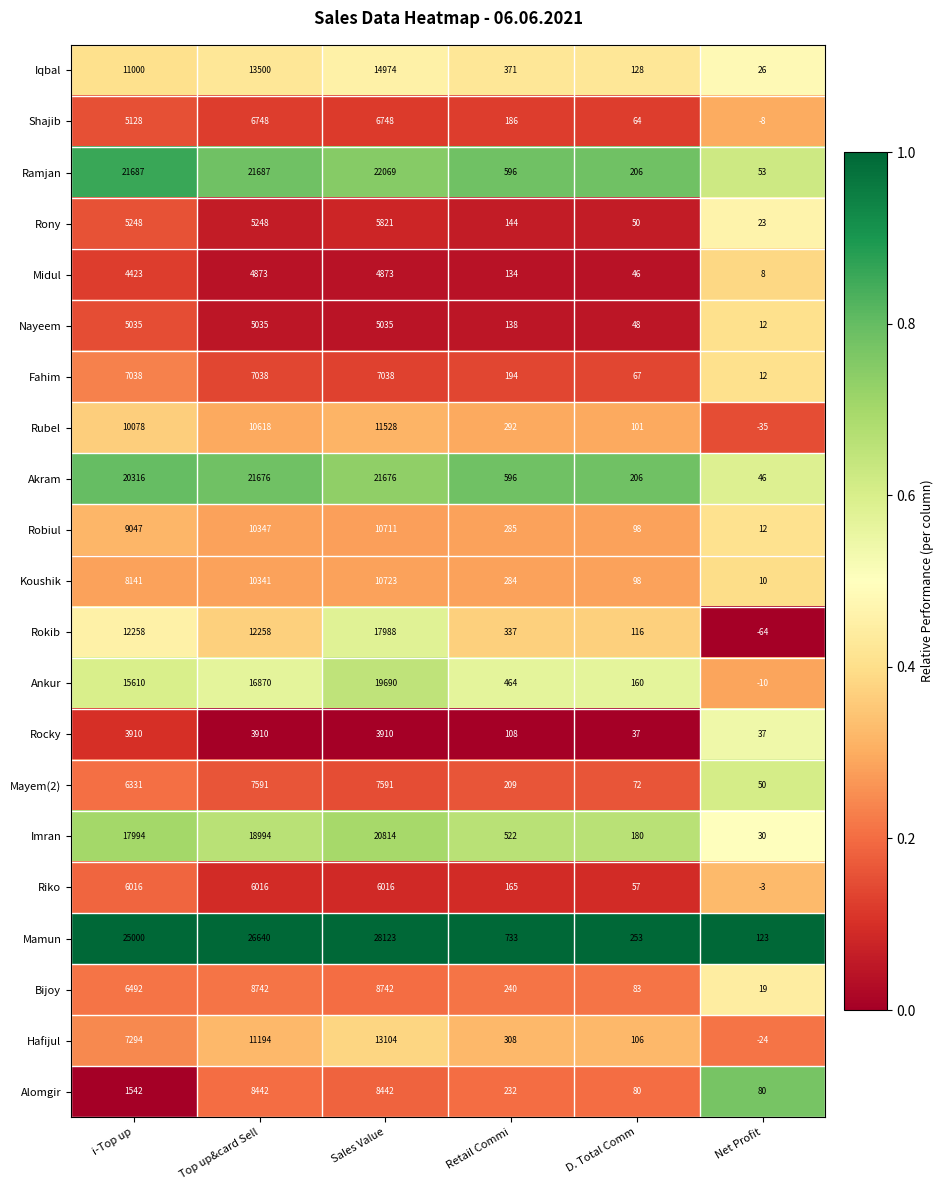

Where is Riko nearest to the value 3006?

Retail Commi